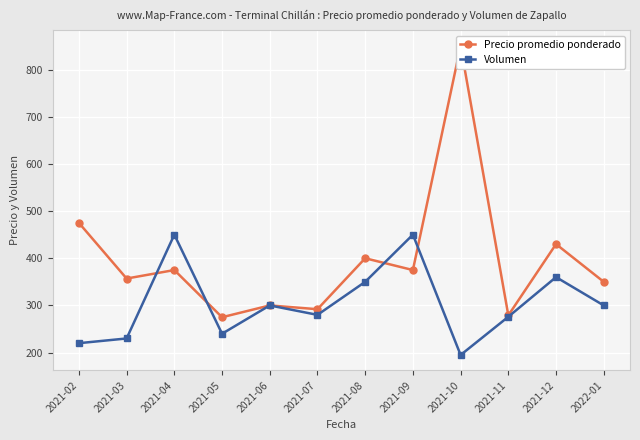

List the series in order of their overall mean, highest first.

Precio promedio ponderado, Volumen